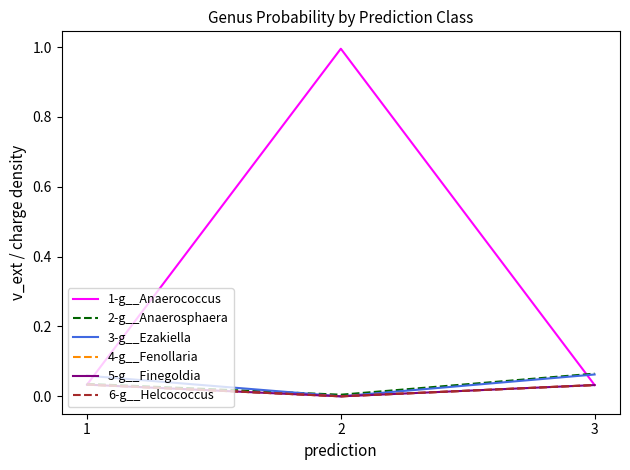

At how many categories does at least one series exceed 0?

3